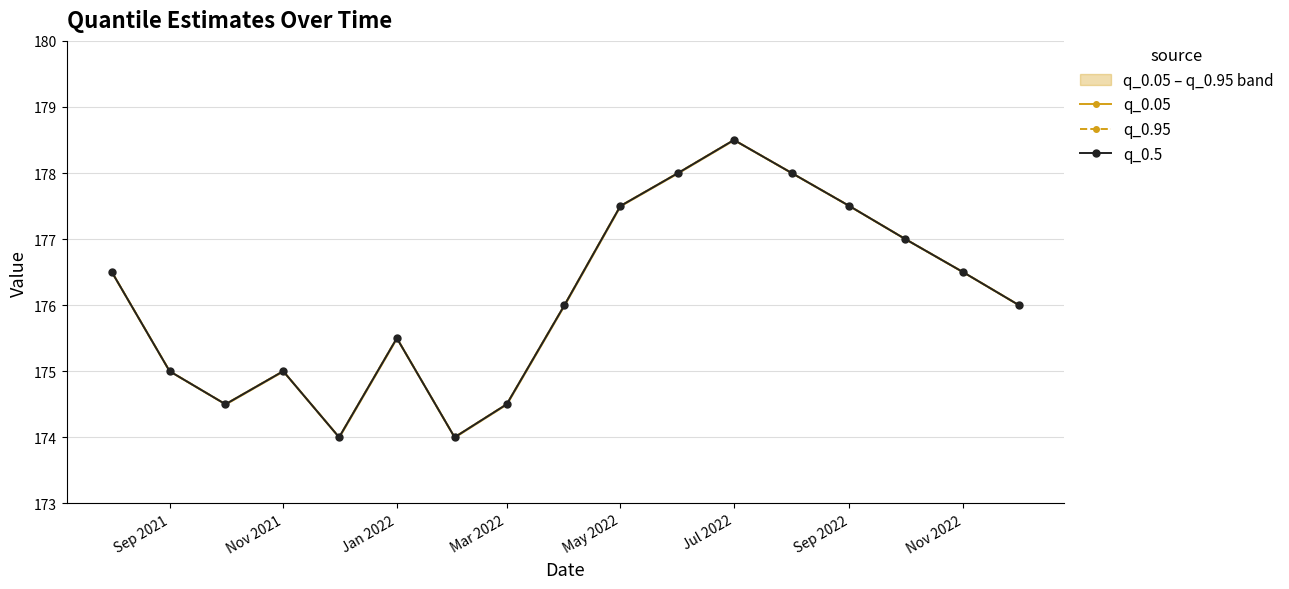

Is the value of q_0.95 at 14 greater than the value of q_0.5 at 9?

No